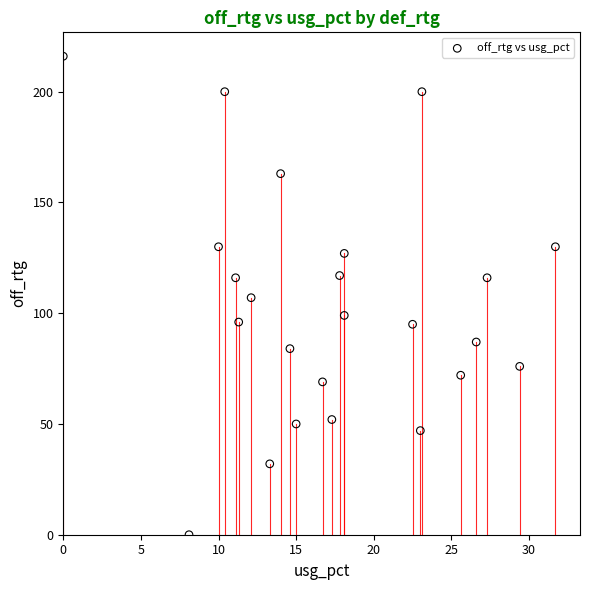

What is the range of Y values (max minus min)?

216